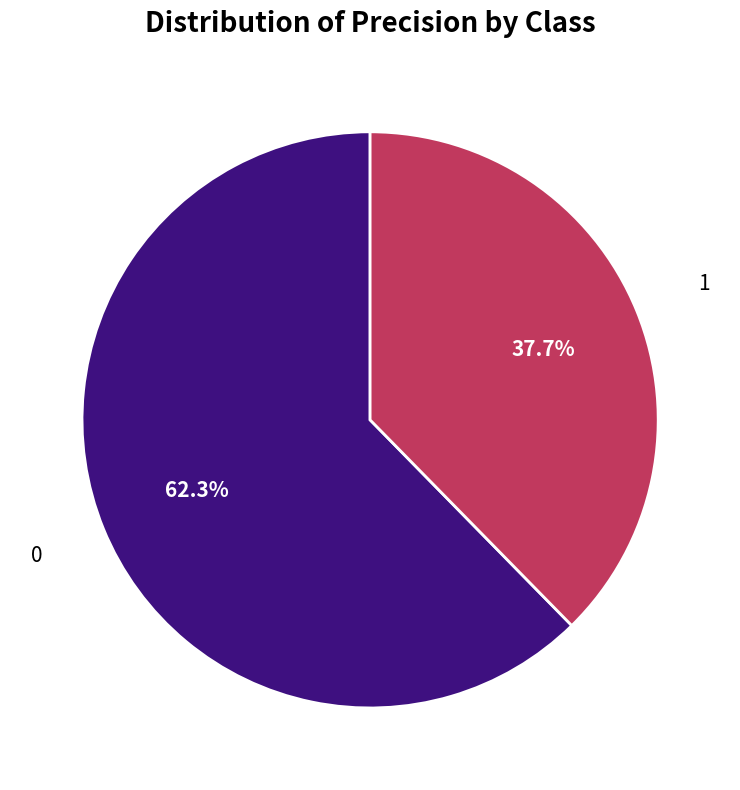

Is it true that 1 is 38% of the pie?

True